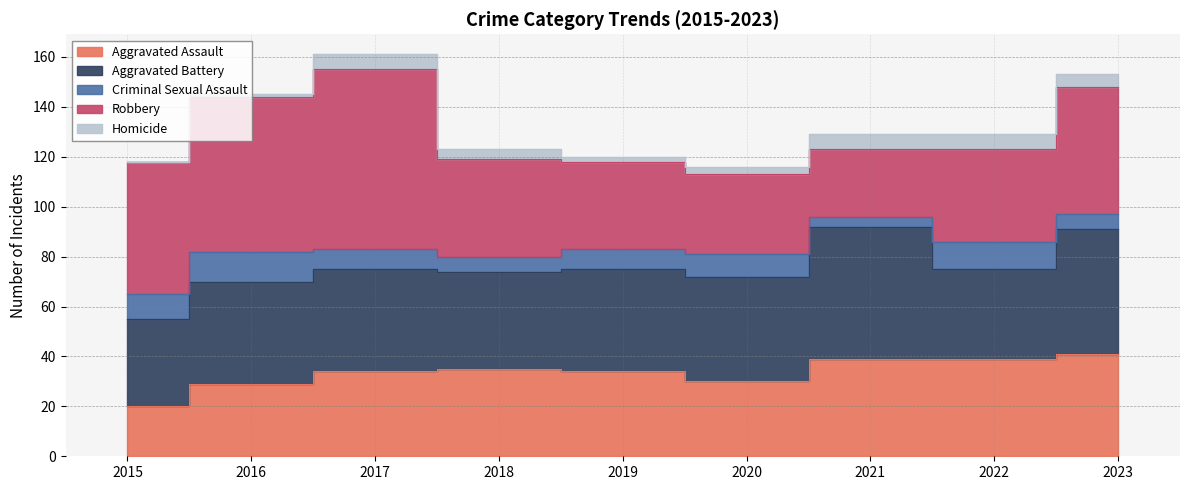

Which series has the largest total across all categories?

Robbery